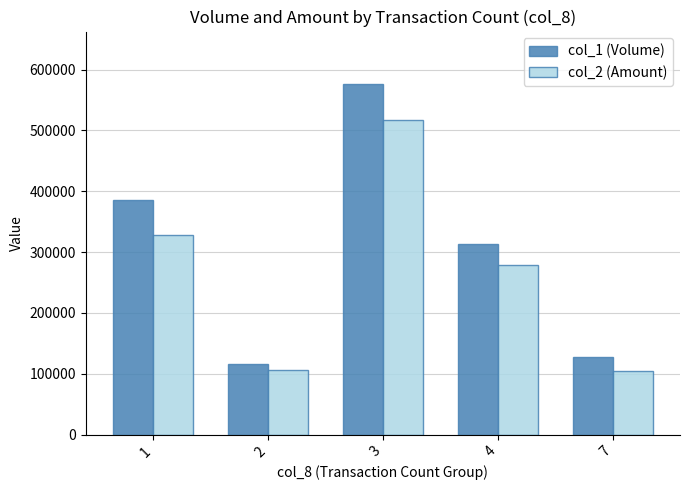

What is the spread (max minus min) of values at 3?

59560